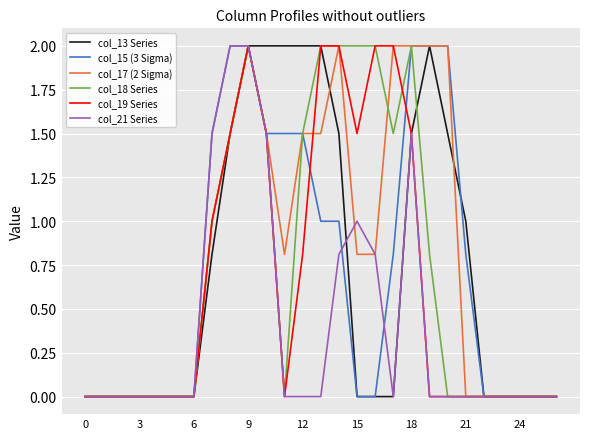

What is the maximum value for col_17 (2 Sigma)?

2.0